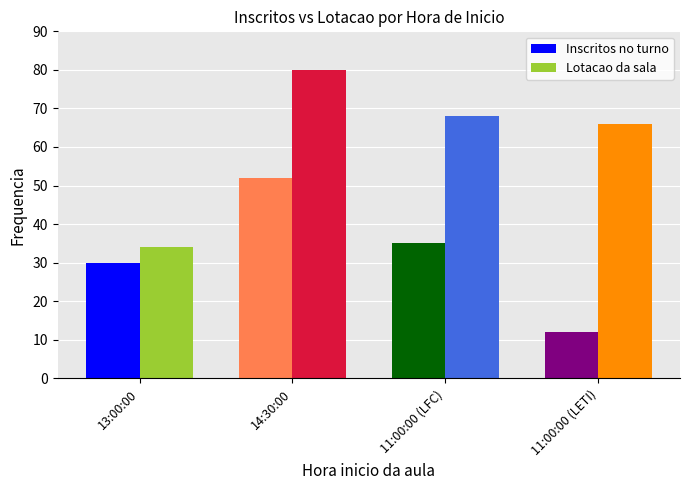

List the series in order of their overall mean, lowest first.

Inscritos no turno, Lotacao da sala